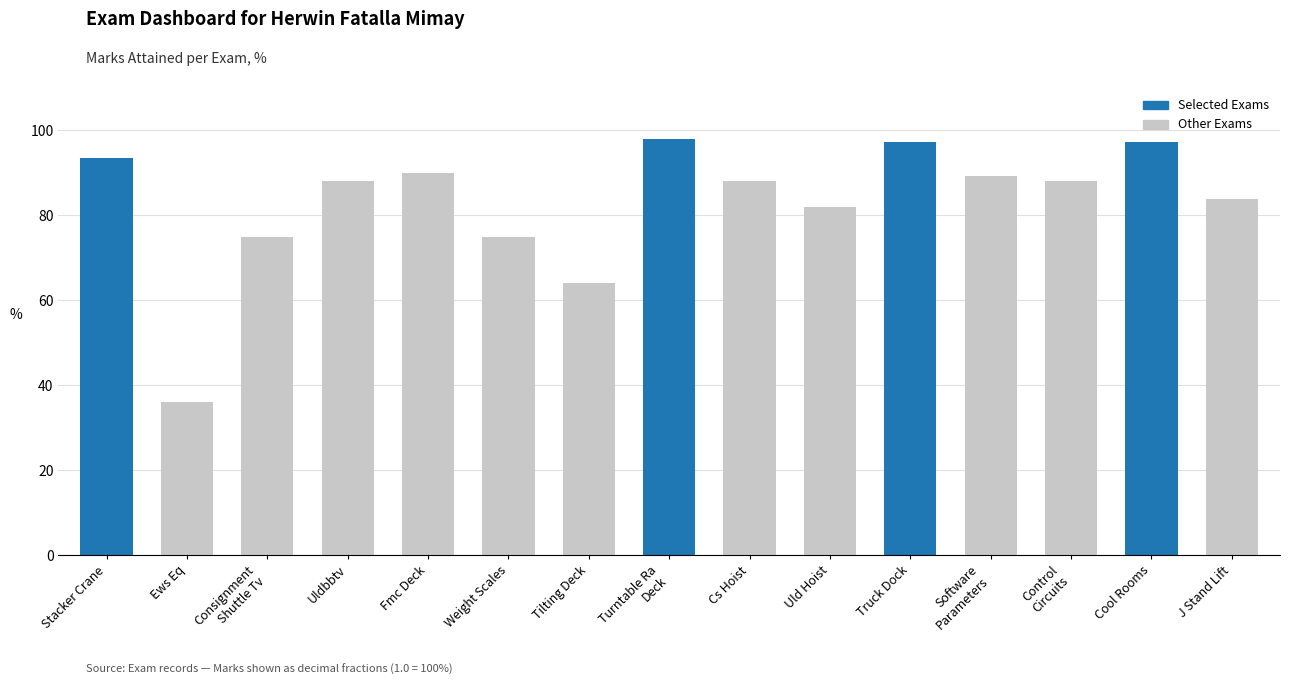

What is the greatest value displayed?

1.0